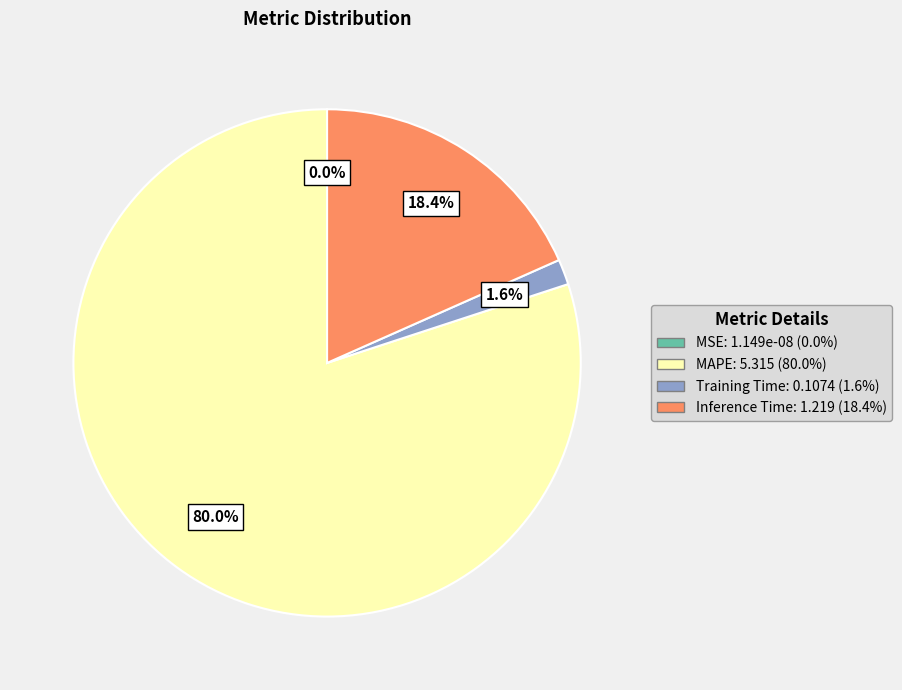

Rank the categories by value from lowest to highest.

MSE, Training Time, Inference Time, MAPE